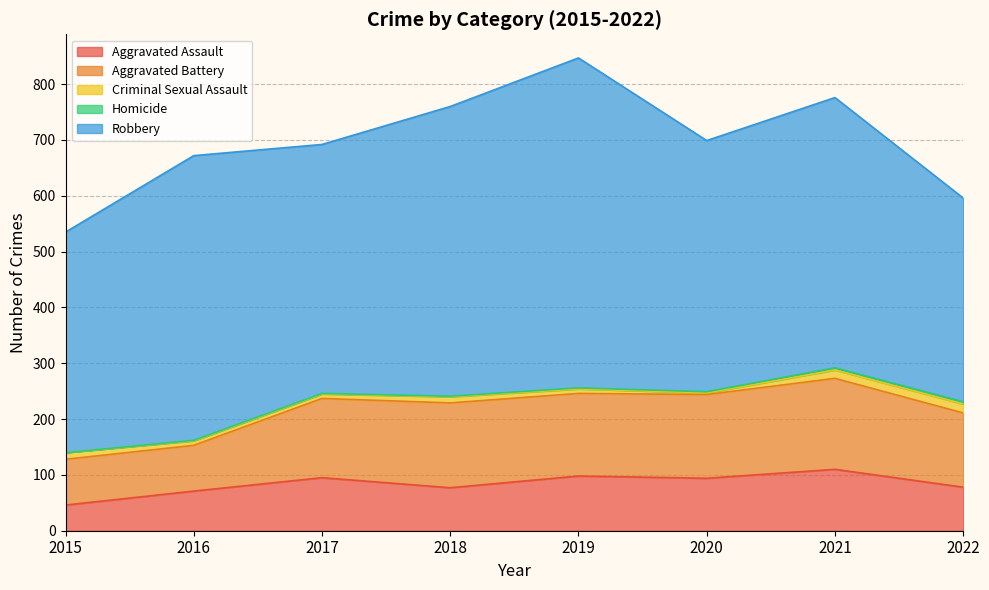

Where is Homicide nearest to the value 2?

2019